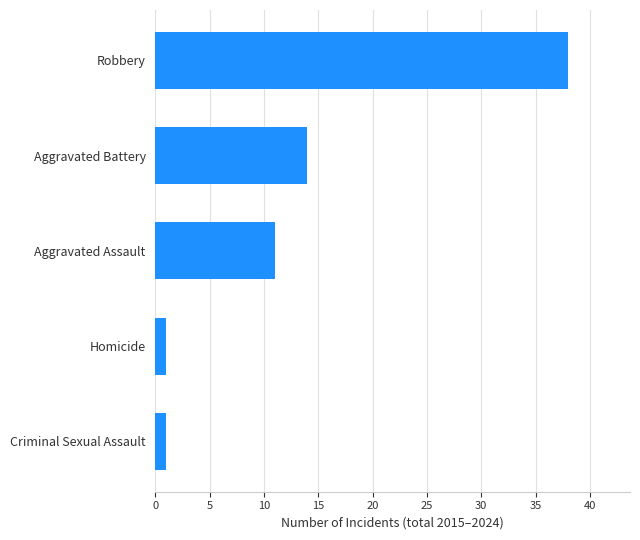

How many values are below 11?

2